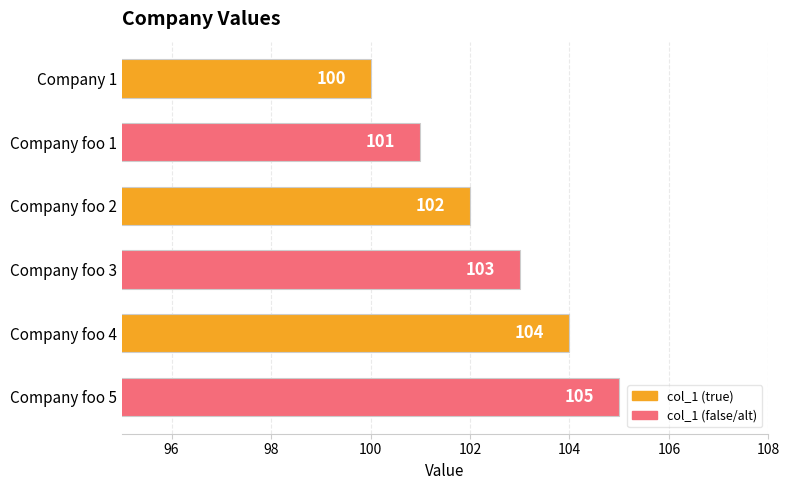

Rank the categories by value from lowest to highest.

Company 1, Company foo 1, Company foo 2, Company foo 3, Company foo 4, Company foo 5